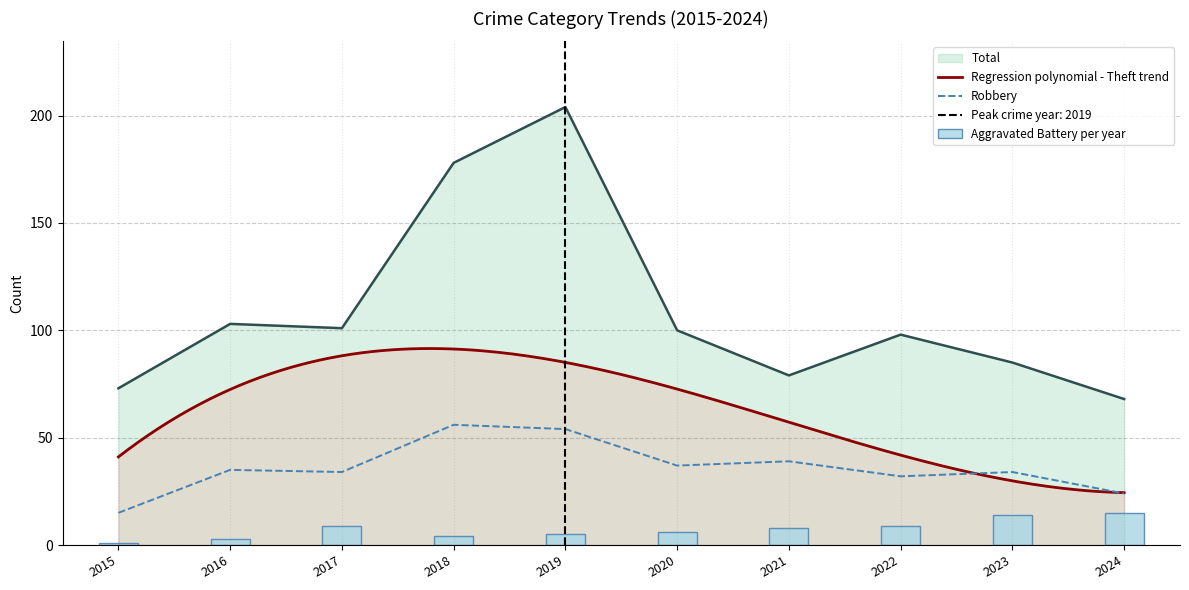

What is the difference between the maximum and minimum values in the Aggravated Battery series?

14